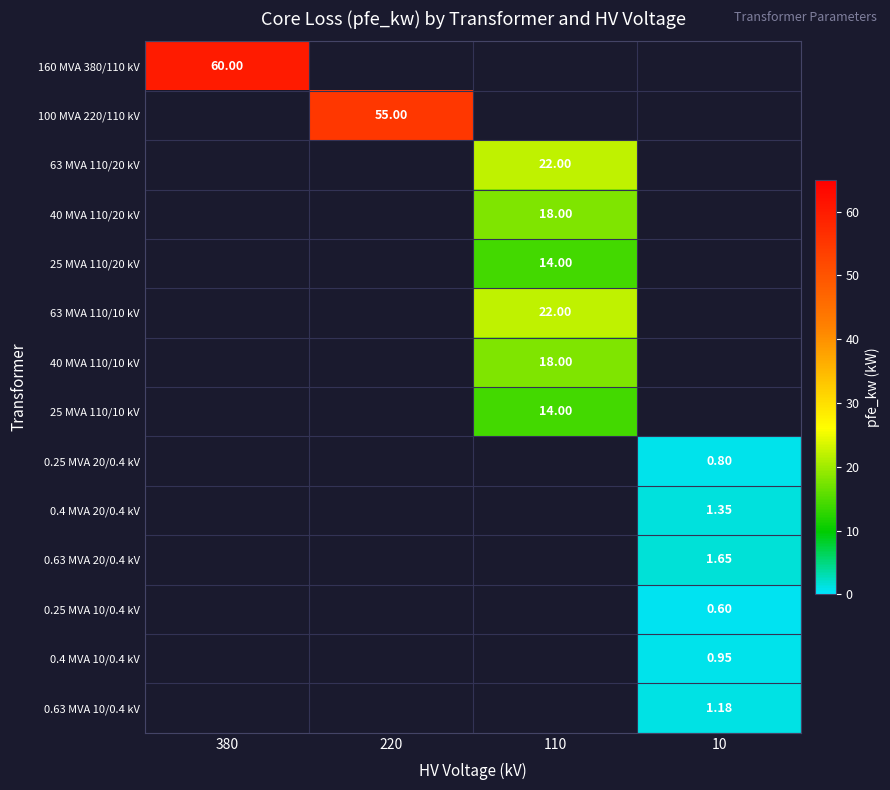

What is the smallest value displayed?

0.6